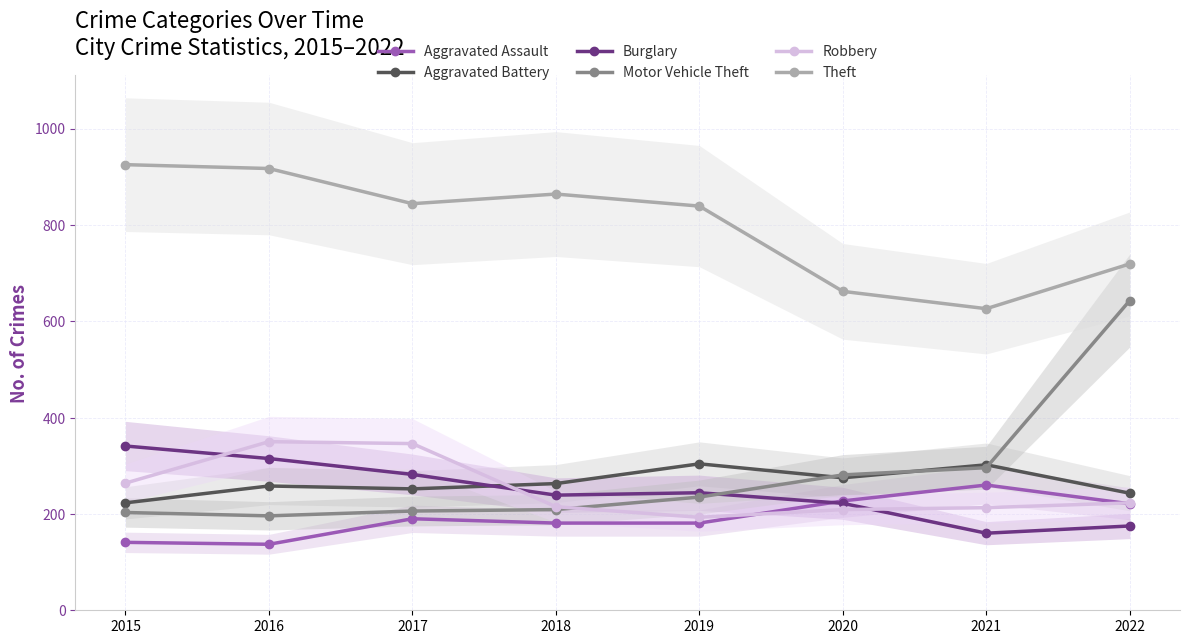

How many values in the Theft series exceed 844?

3